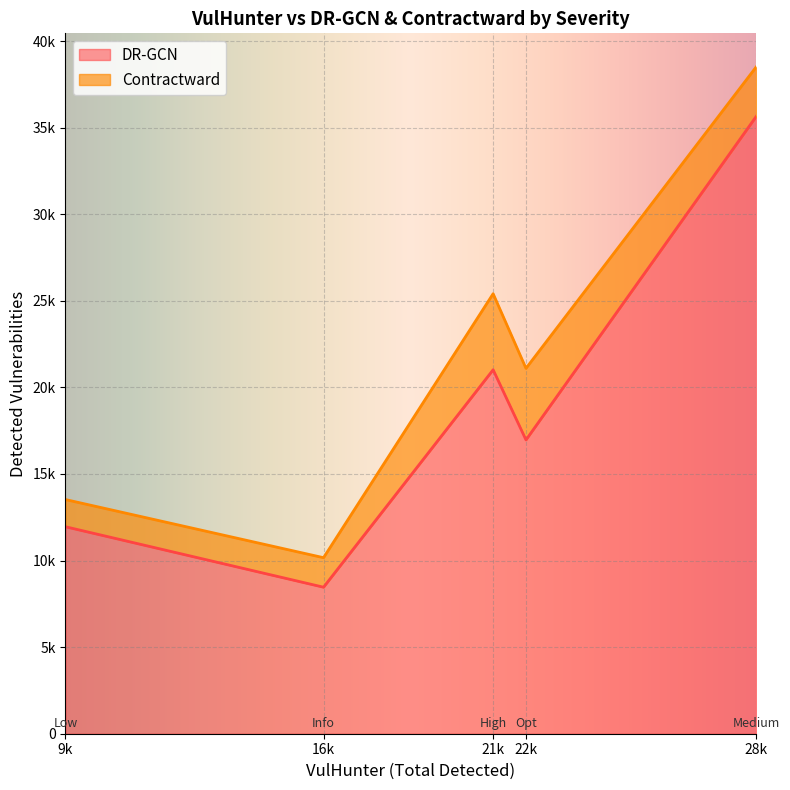

What is the minimum value shown in the chart?

1570